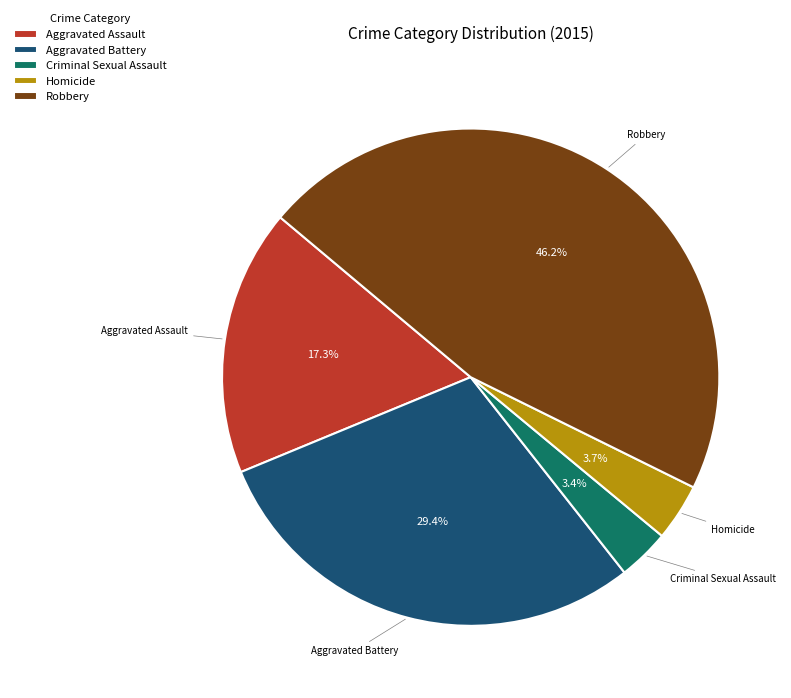

Count the number of slices in the pie.

5